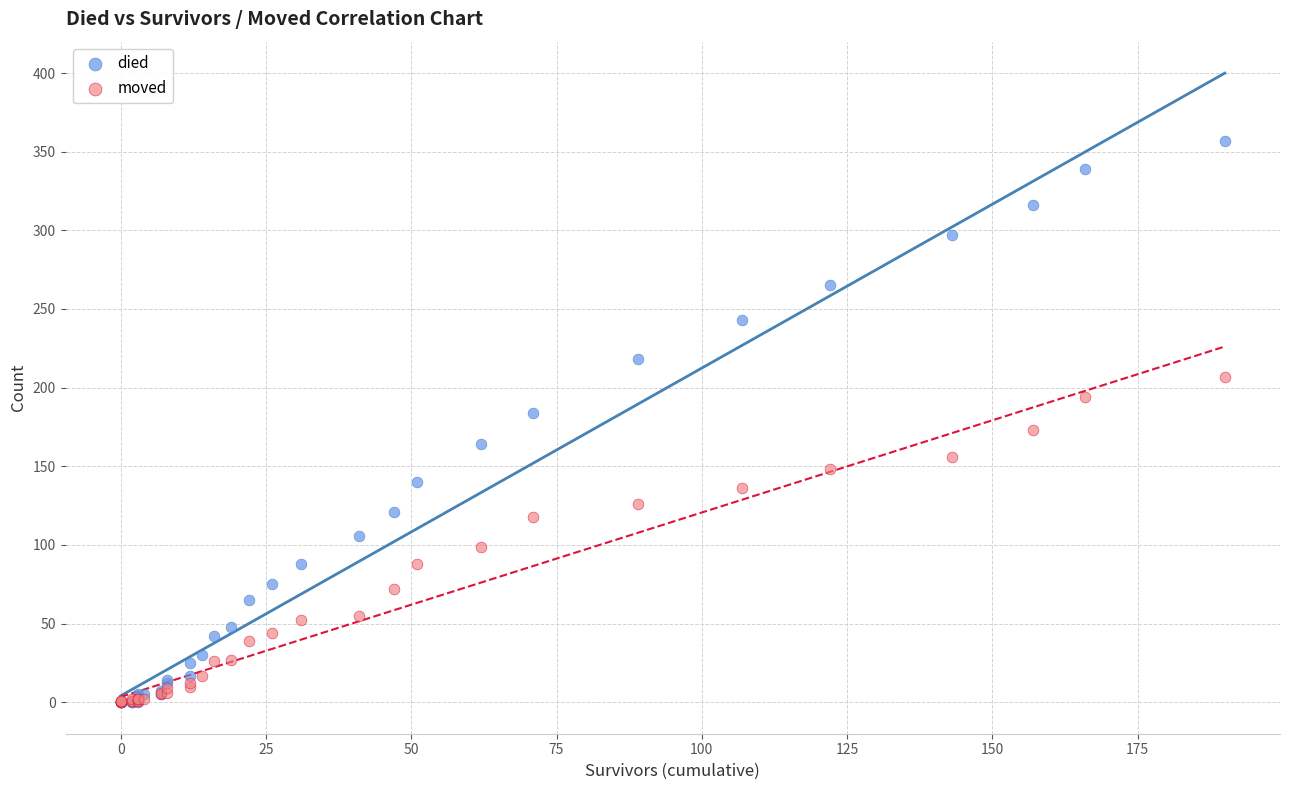

Which series contains the highest Y value?

died